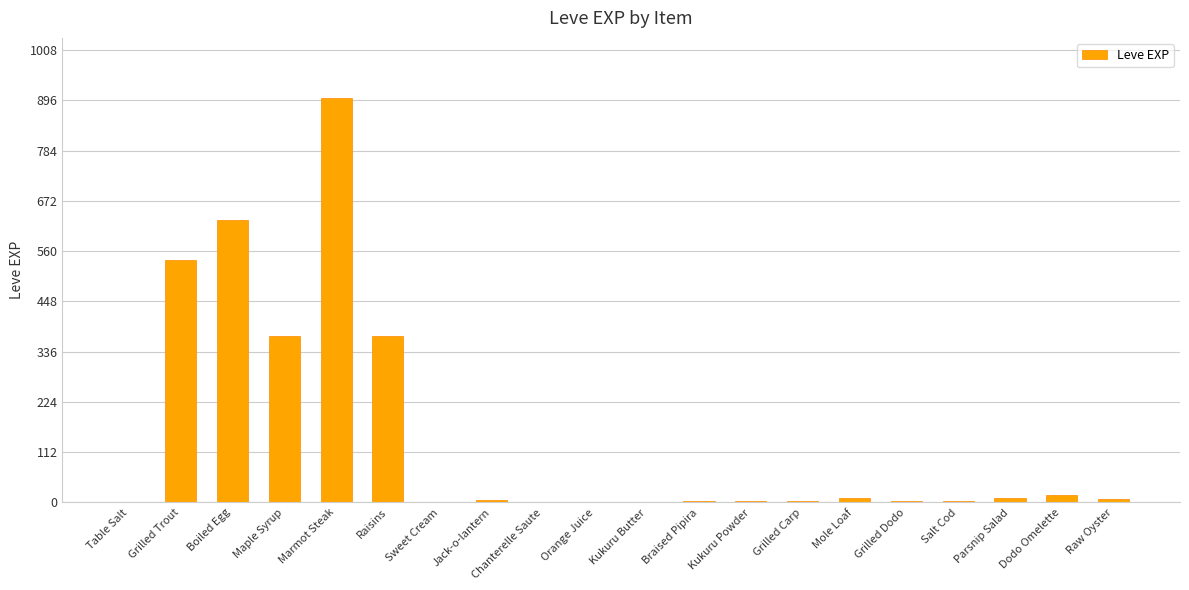

What is the change in value from Chanterelle Saute to Grilled Carp?

+2